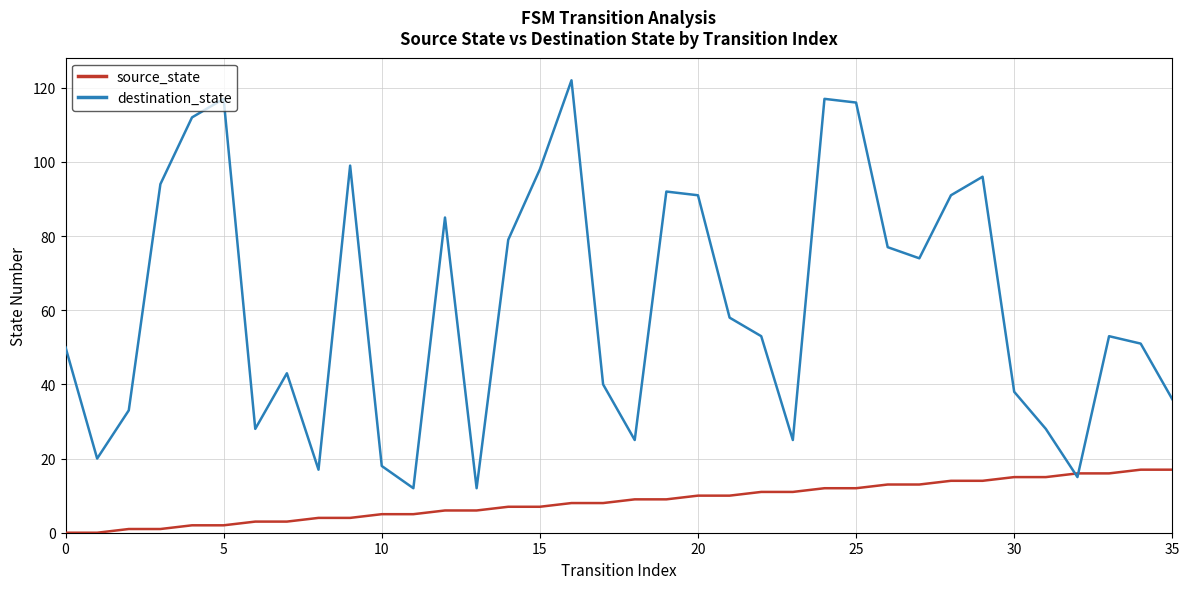

Which series has the largest range (max minus min)?

destination_state